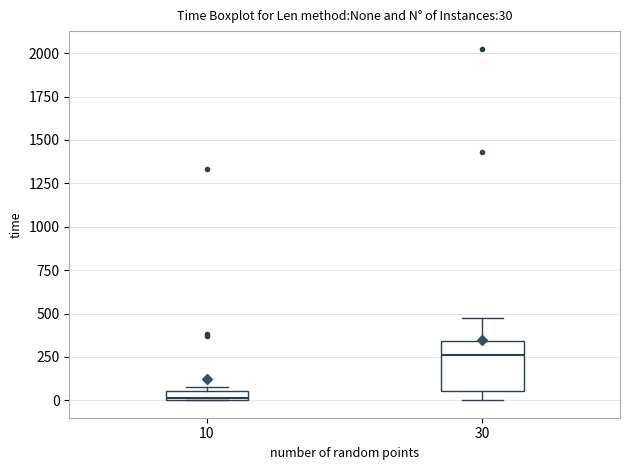

Which box is the tallest, from its lower edge to its upper edge?

30